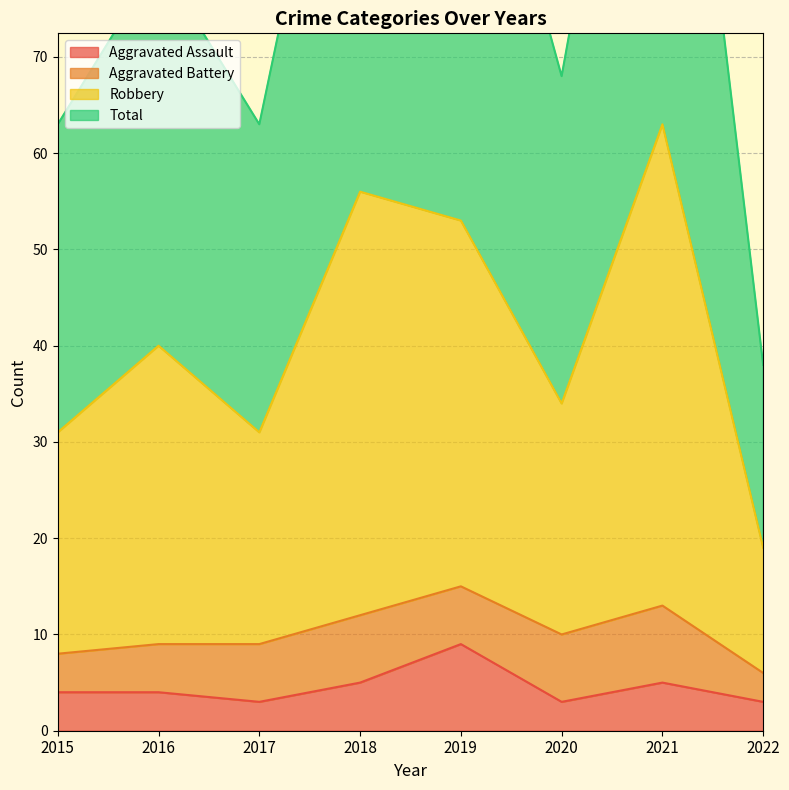

At how many categories does at least one series exceed 12?

8